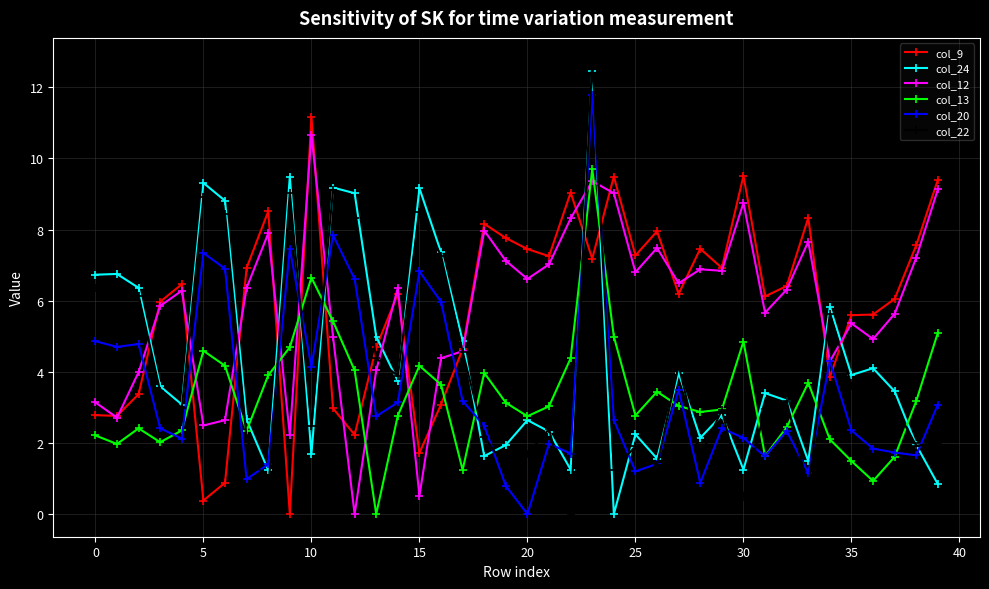

Does the chart have visible grid lines?

Yes